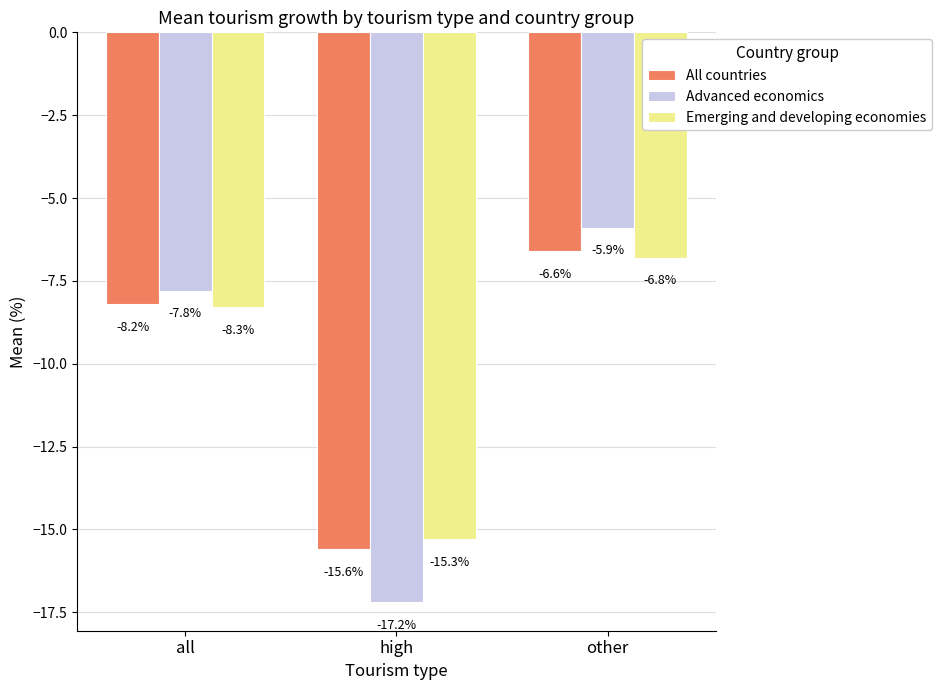

Reading right to left, extract all data points from this chart.

All countries: other=-6.6	high=-15.6	all=-8.2
Advanced economics: other=-5.9	high=-17.2	all=-7.8
Emerging and developing economies: other=-6.8	high=-15.3	all=-8.3